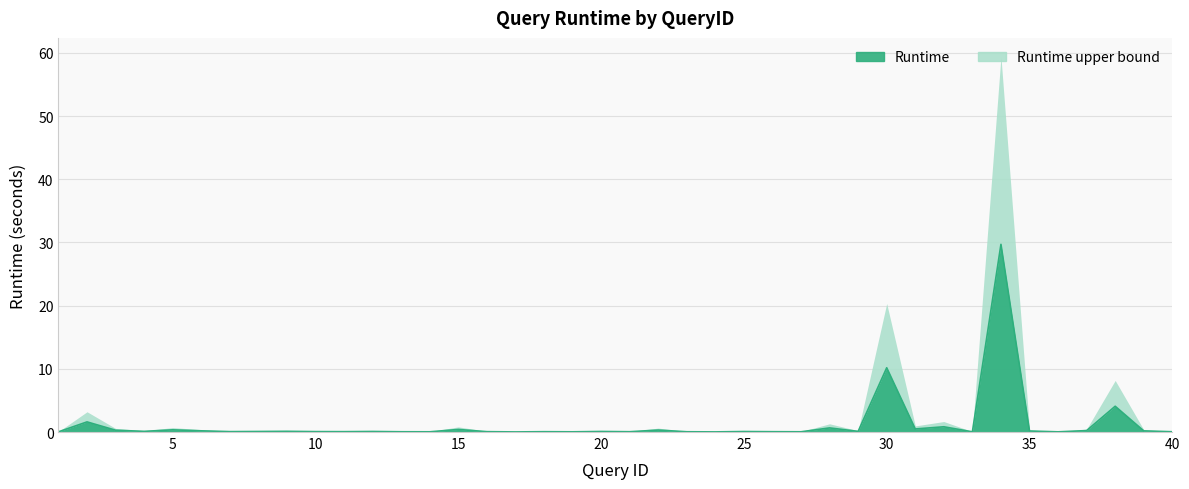

Reading left to right, extract all data points from this chart.

0.0	1.6	0.3	0.1	0.3	0.2	0.1	0.1	0.1	0.1	0.1	0.1	0.0	0.0	0.4	0.1	0.0	0.1	0.0	0.1	0.0	0.3	0.0	0.0	0.1	0.1	0.0	0.7	0.1	10.2	0.5	0.8	0.0	29.7	0.2	0.0	0.2	4.1	0.2	0.0